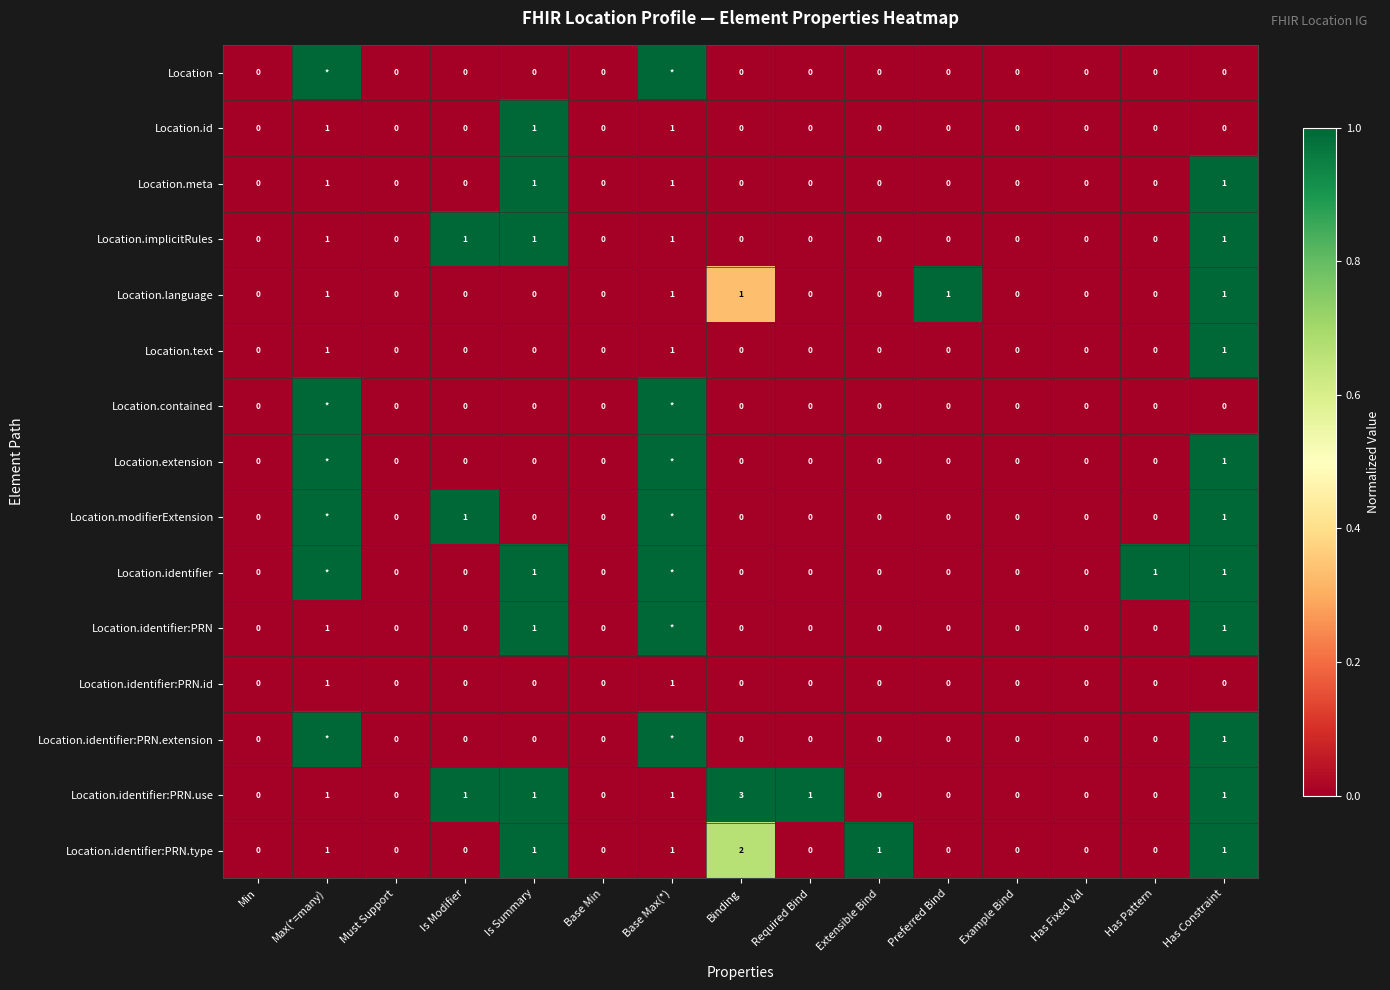

The Location.implicitRules series shows 0 at Base Min. True or false?

True